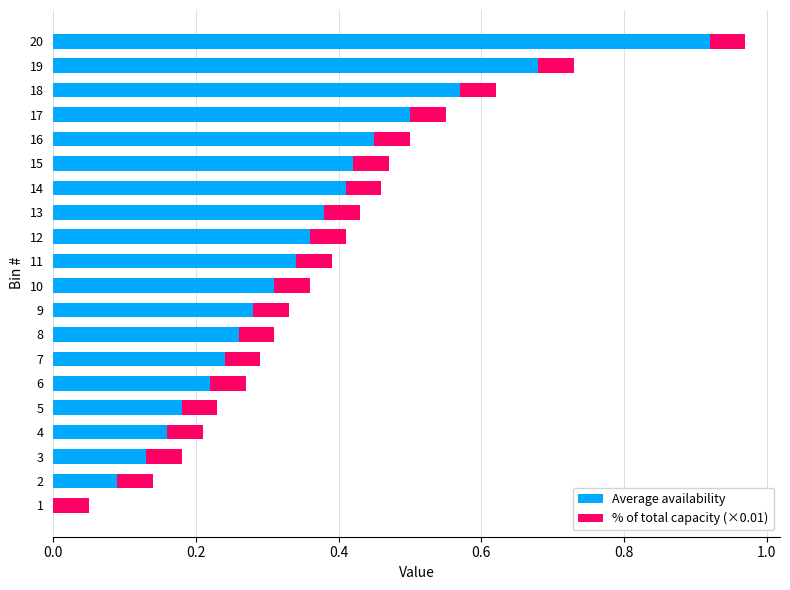

At which category is the sum across all series the highest?

20